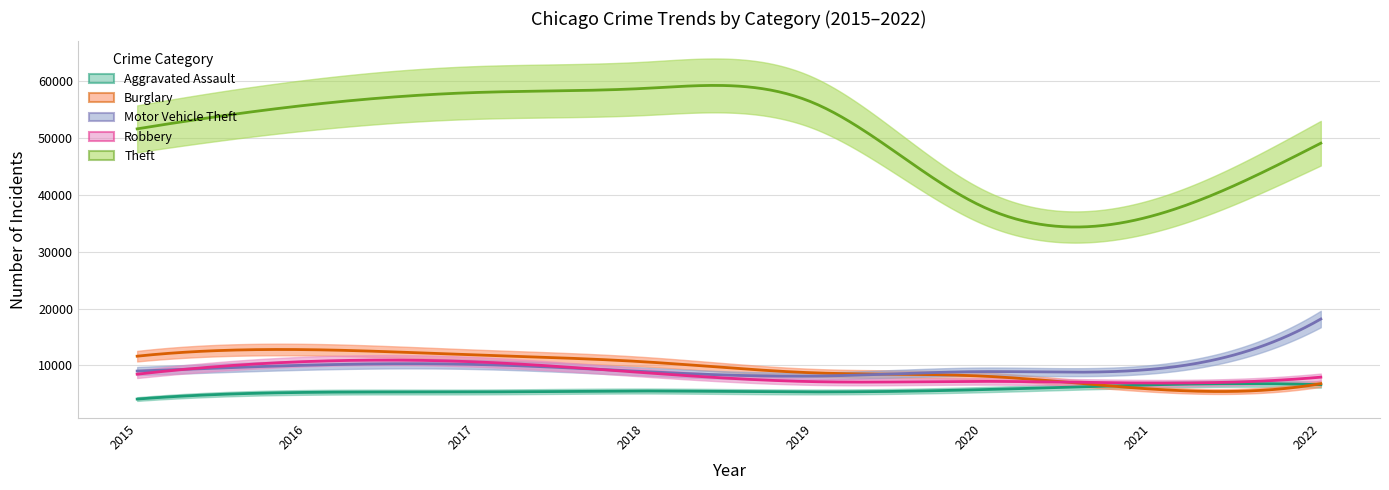

The Aggravated Assault series shows 6606 at 2022. True or false?

True